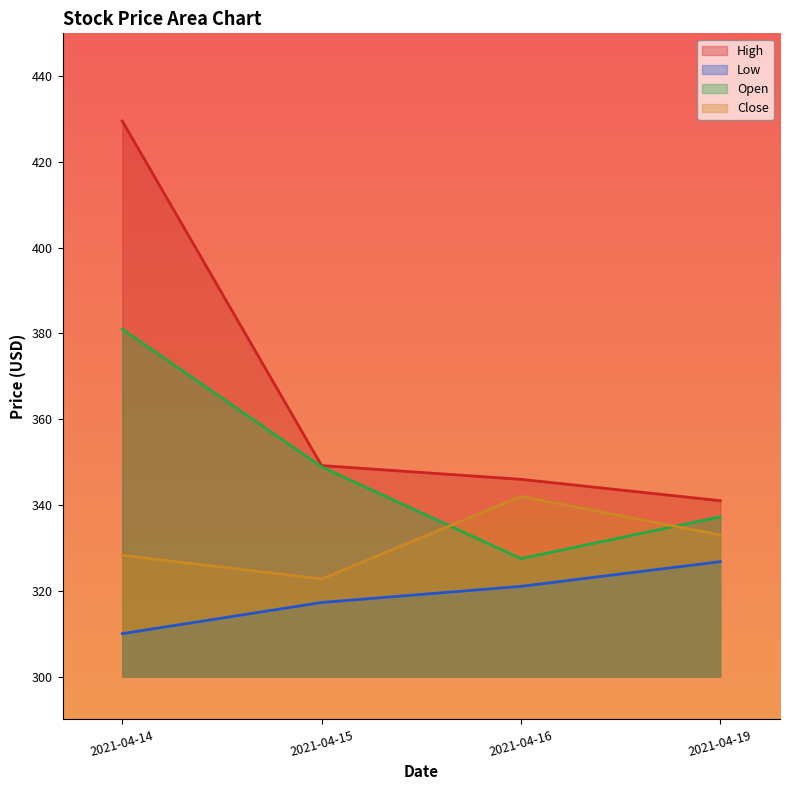

At which label does Close reach its peak?

2021-04-16